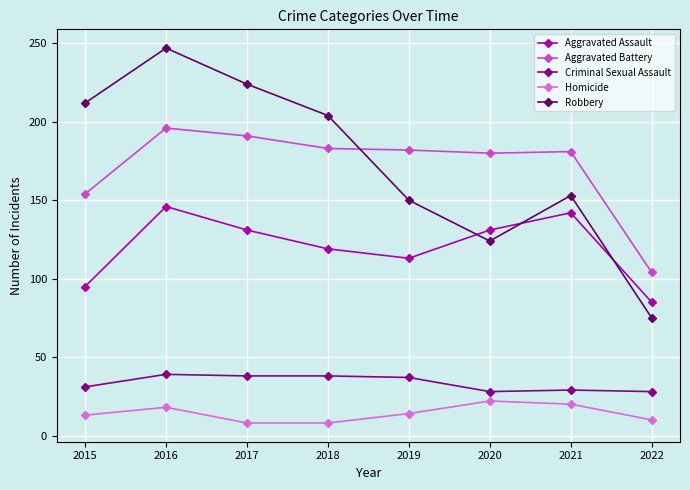

Between 2015 and 2022, which series saw the biggest shift?

Robbery